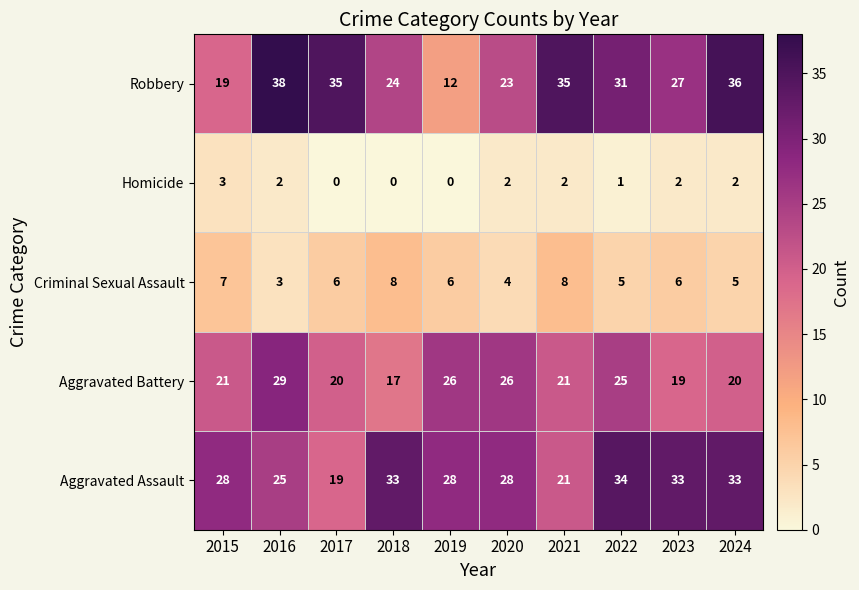

At how many categories does at least one series exceed 27?

10